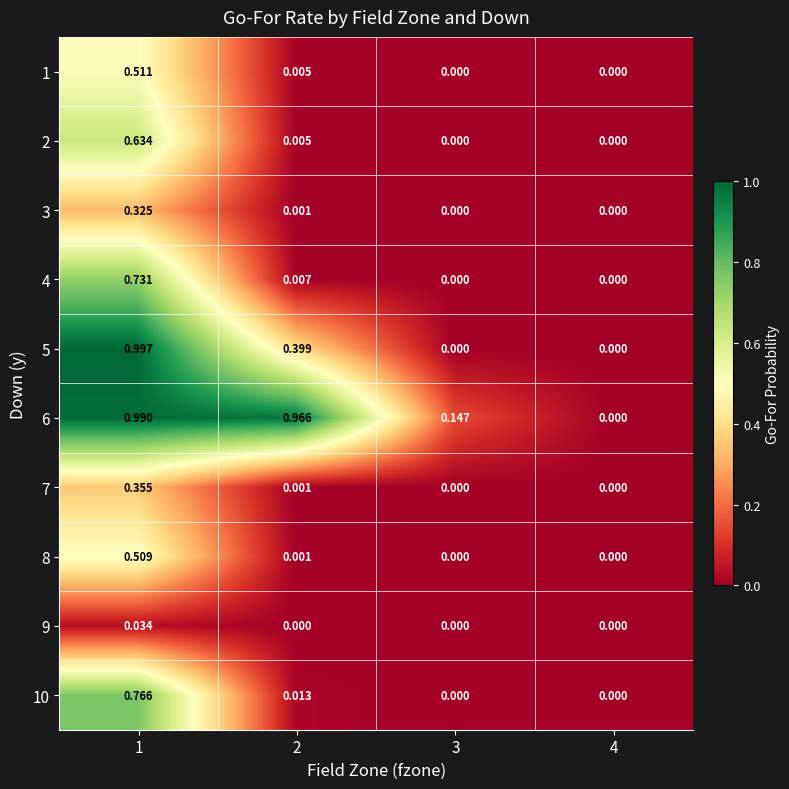

Is the value of 1 at 1 greater than the value of 5 at 4?

Yes